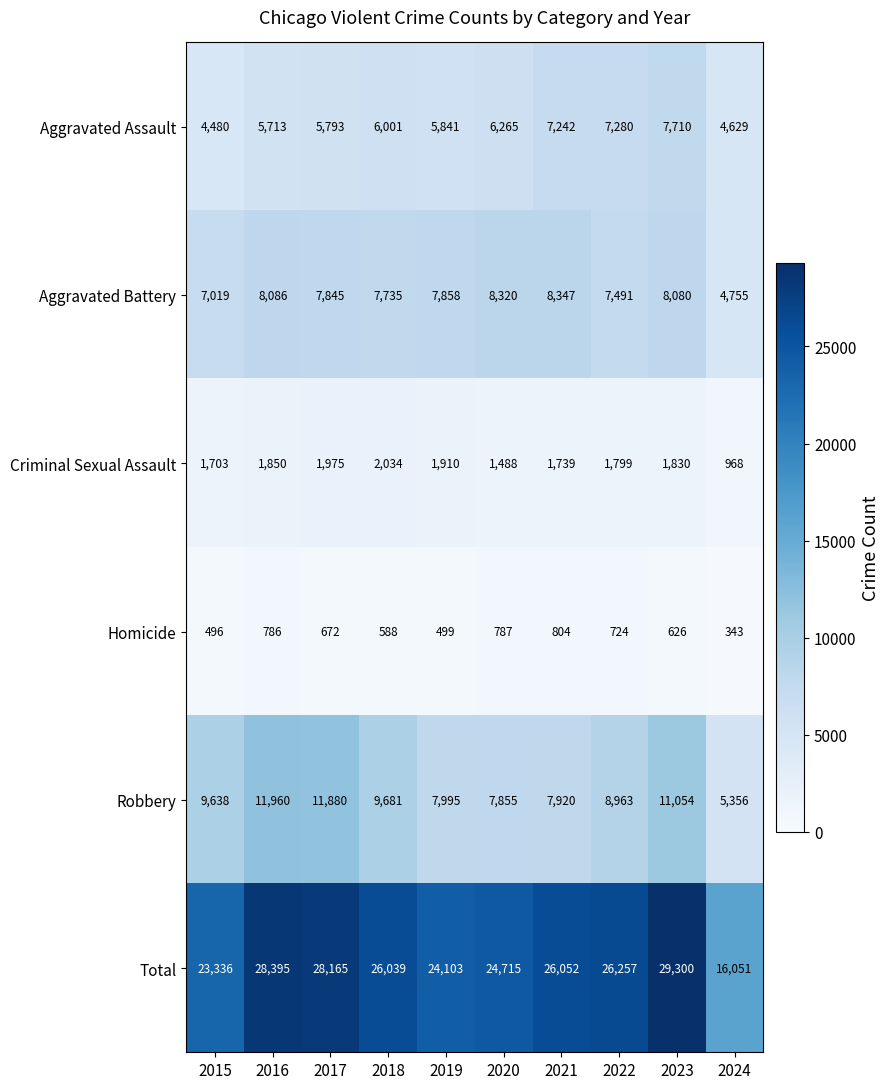

Is it true that Aggravated Assault equals 6265 at 2020?

True